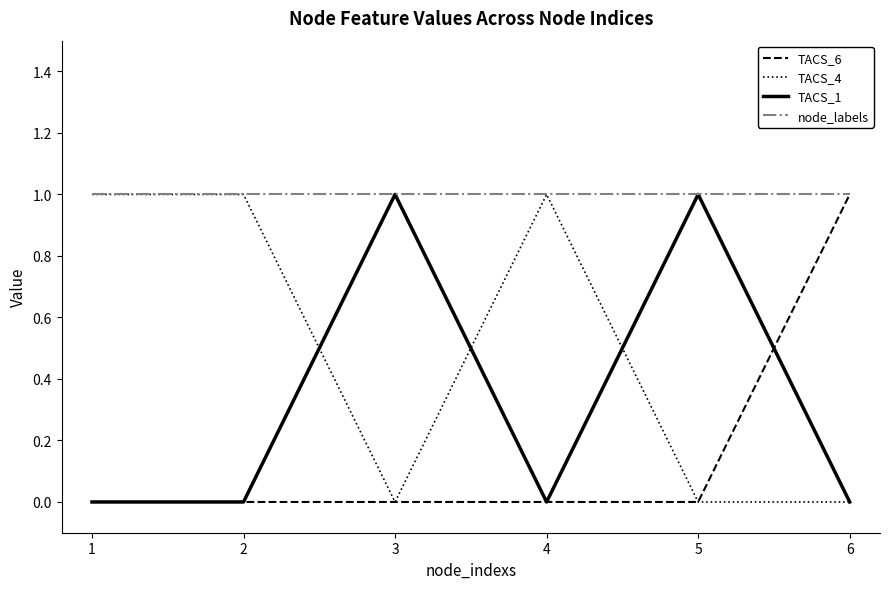

Reading left to right, extract all data points from this chart.

TACS_6: 0	0	0	0	0	1
TACS_4: 1	1	0	1	0	0
TACS_1: 0	0	1	0	1	0
node_labels: 1	1	1	1	1	1